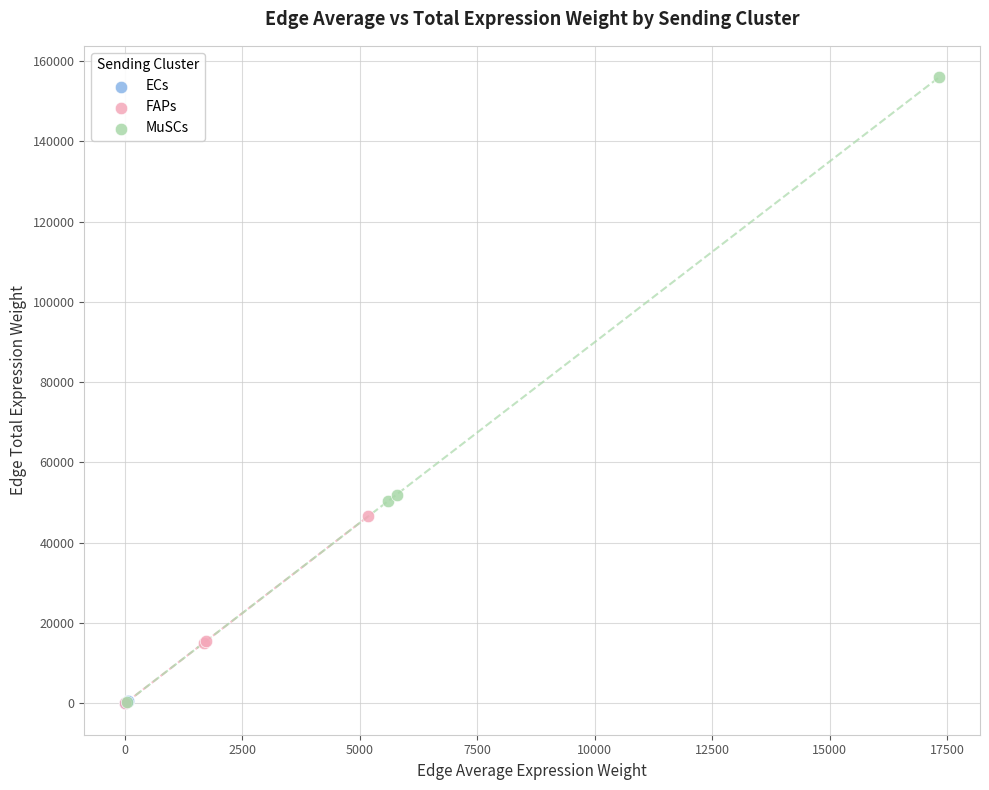

Which series has the largest Y range (max minus min)?

MuSCs